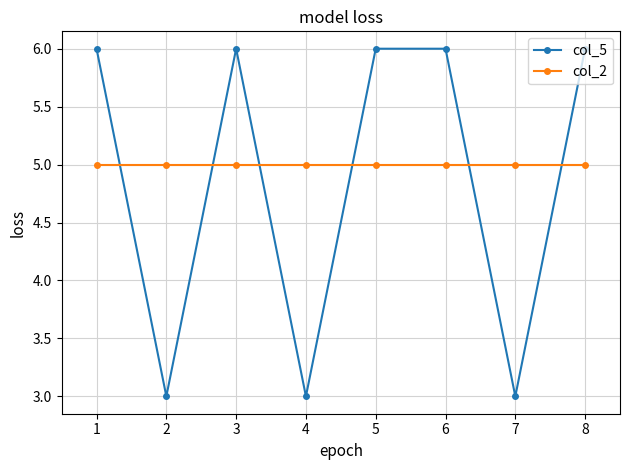

How many categories are shown in the chart?

8